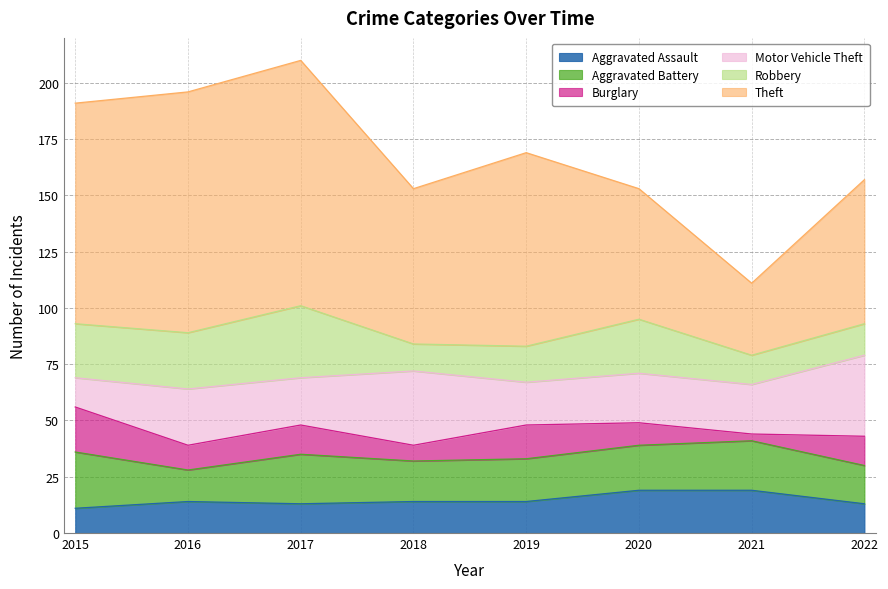

Does the chart have visible grid lines?

Yes